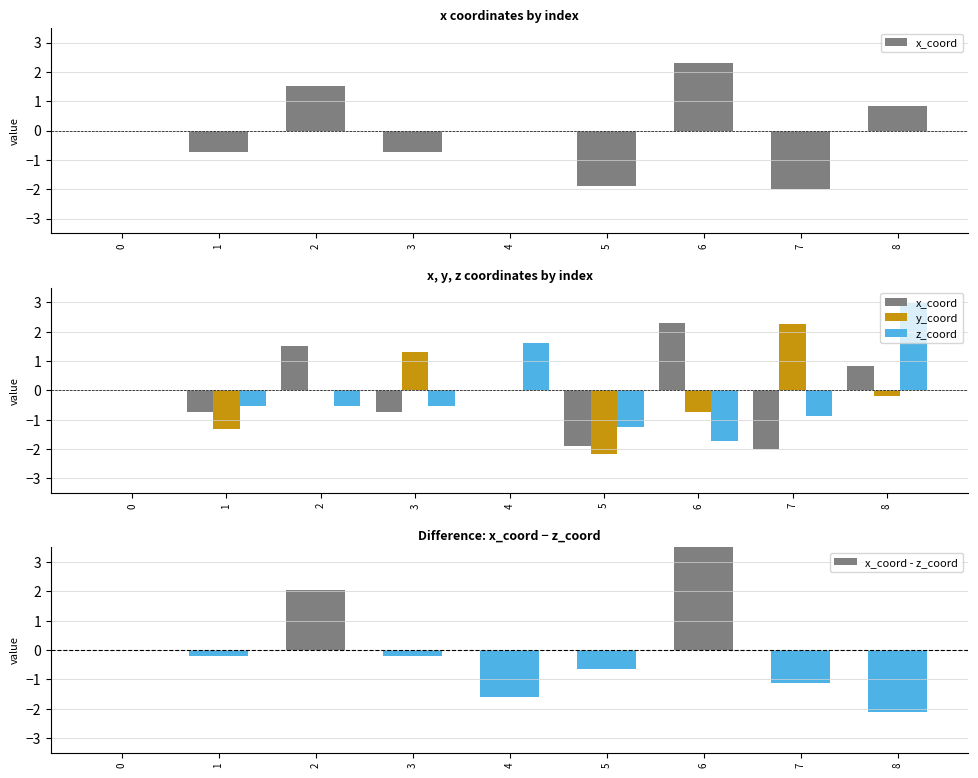

What are all the series names shown in the legend?

x_coord, y_coord, z_coord, x_coord - z_coord